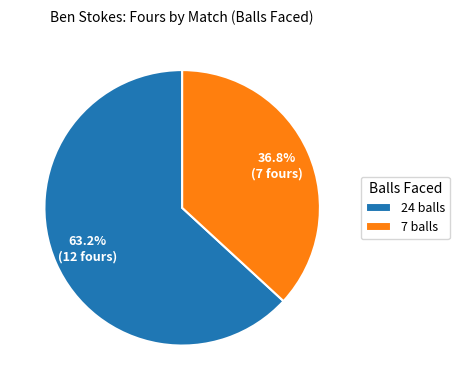

Which slice is the largest?

24 balls